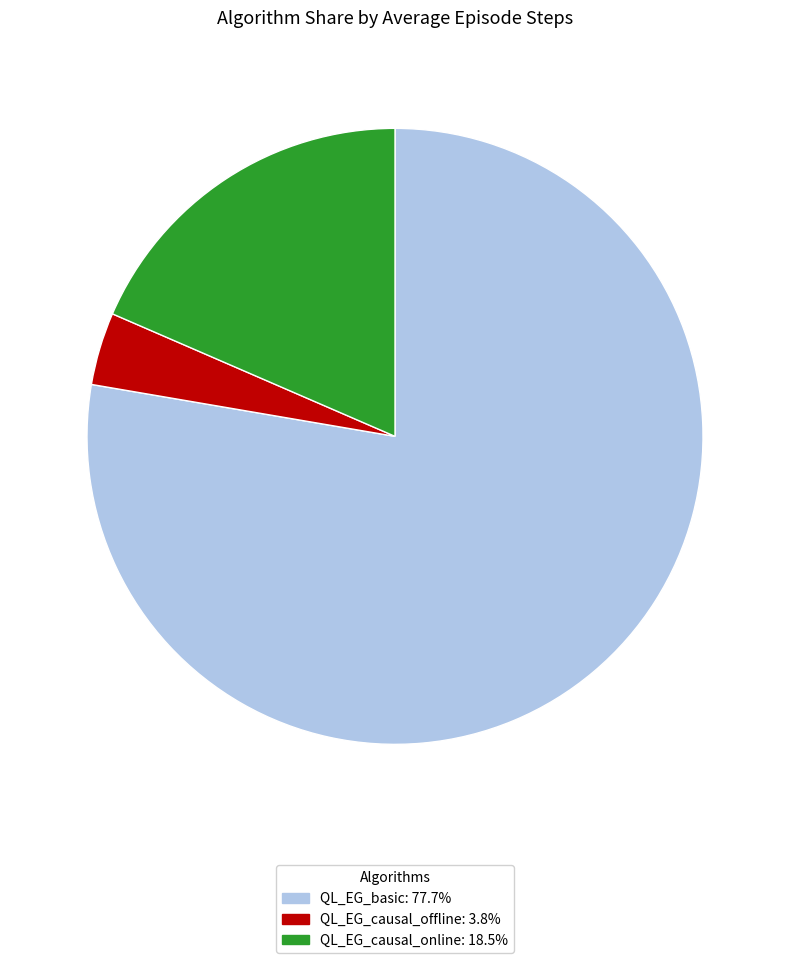

Is there a majority slice in this chart?

Yes